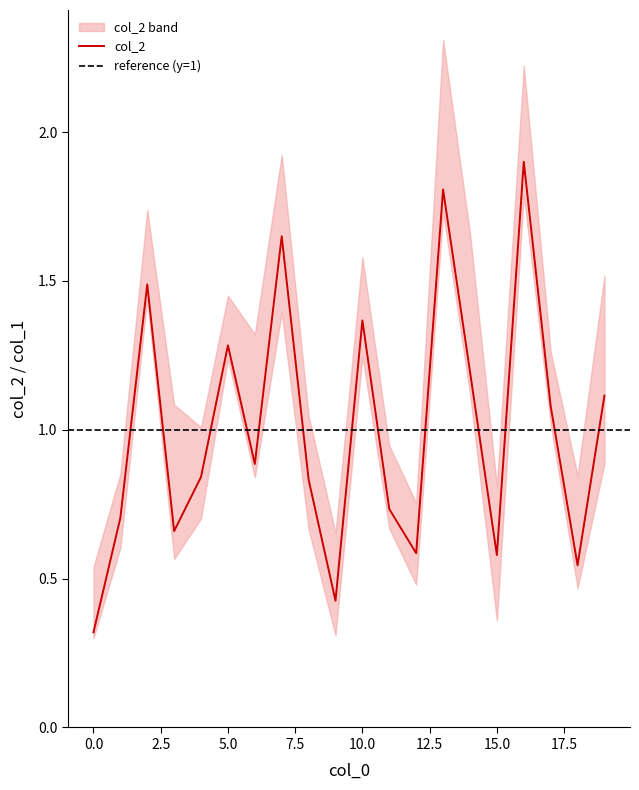

What is the lowest value of the col_2 series?

0.3